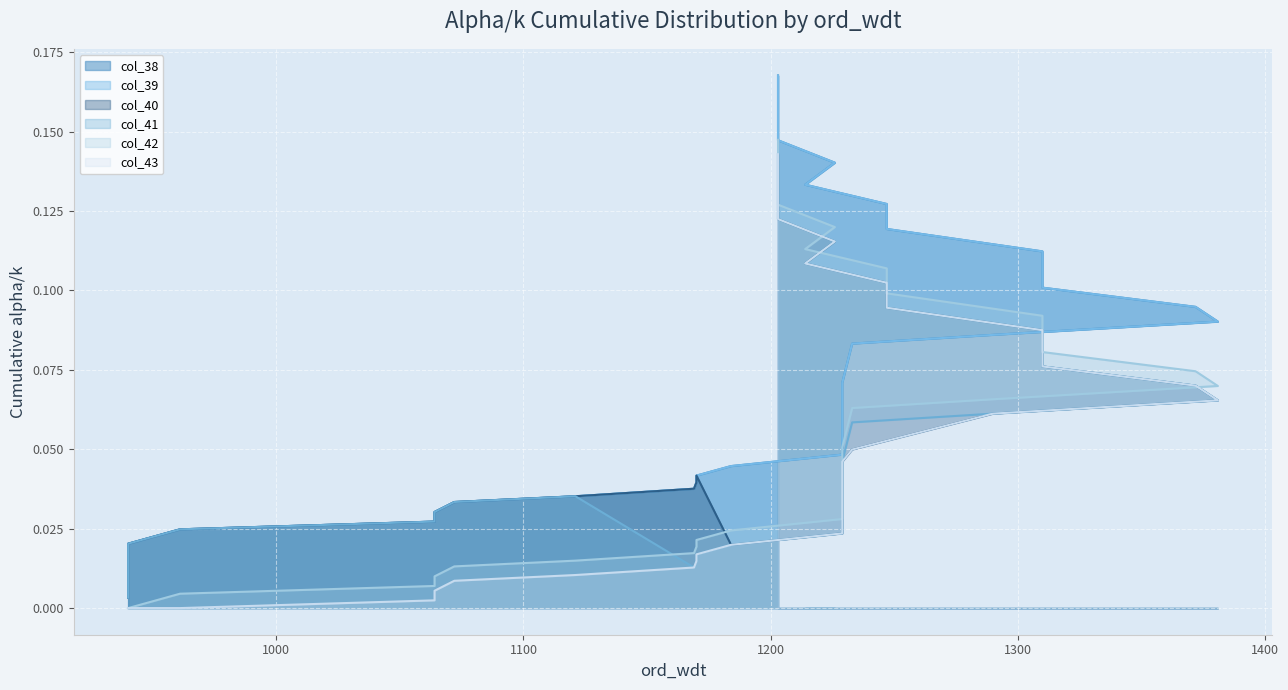

What is the maximum value shown in the chart?

0.2